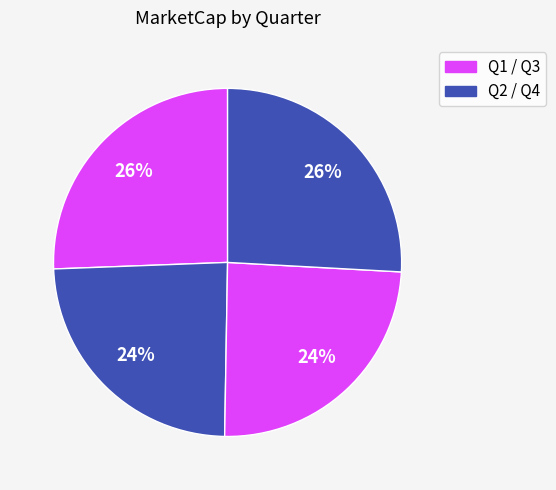

How many segments does this pie chart have?

4